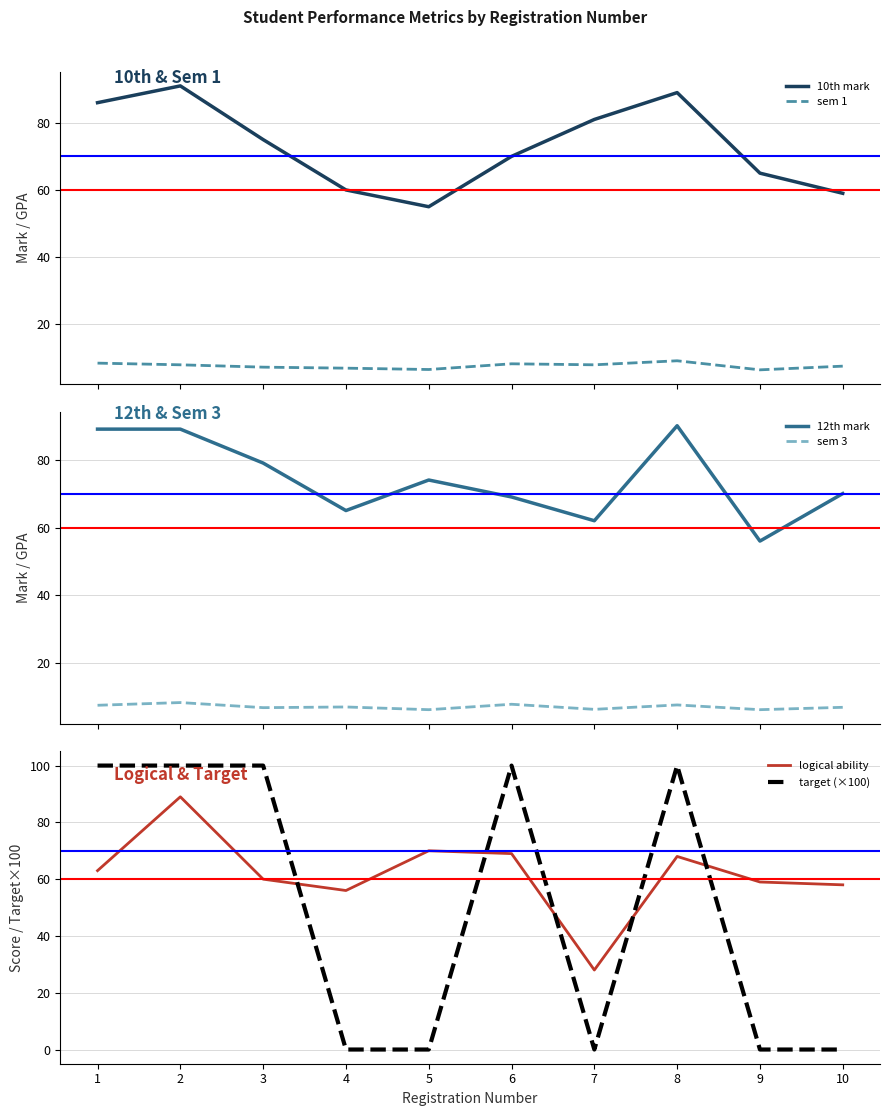

True or false: sem 1 and 10th mark cross at least once.

False